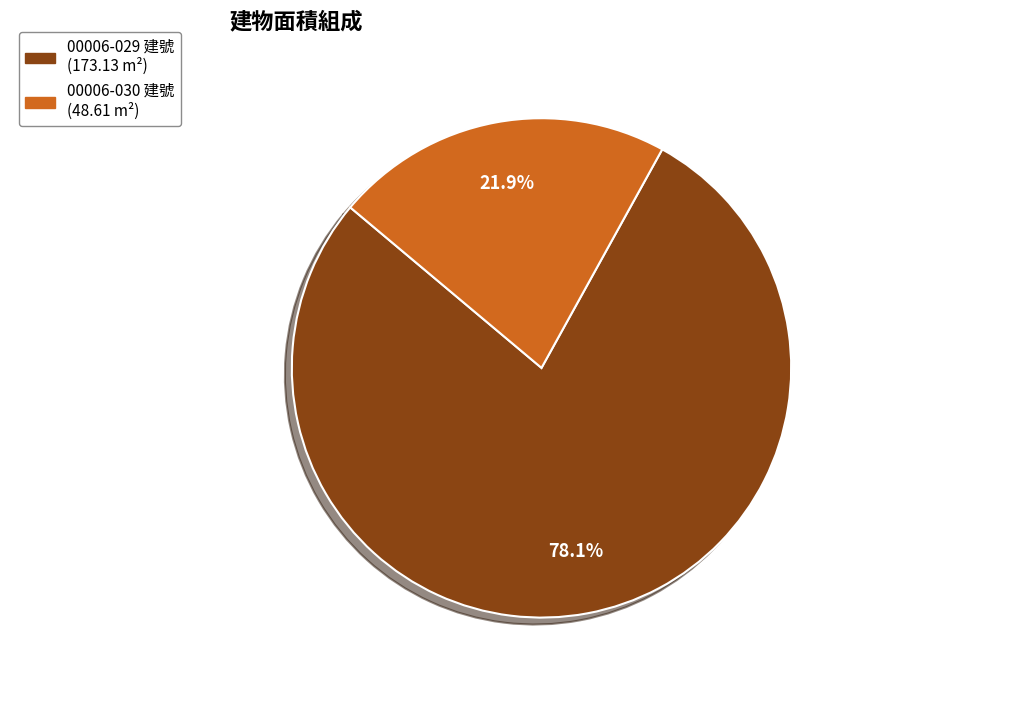

Does any single category account for the majority?

Yes